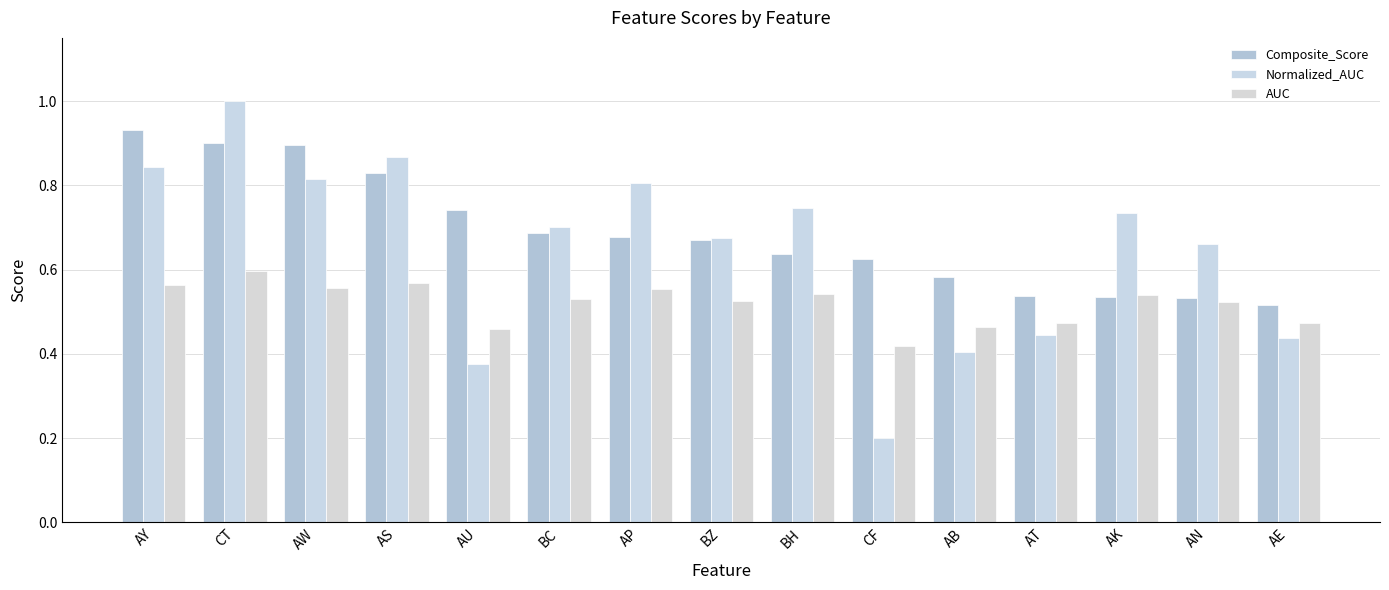

What is the sum of the AUC values at AE and BC?

1.0